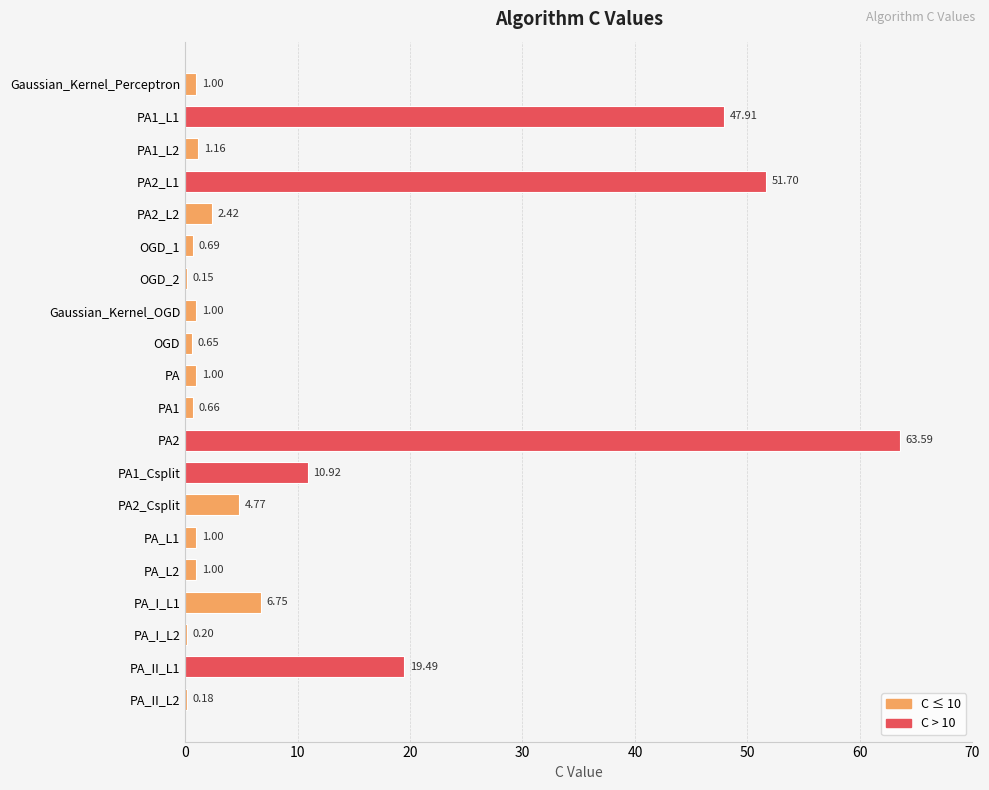

What is the sum of the values at OGD_2 and OGD?

0.8